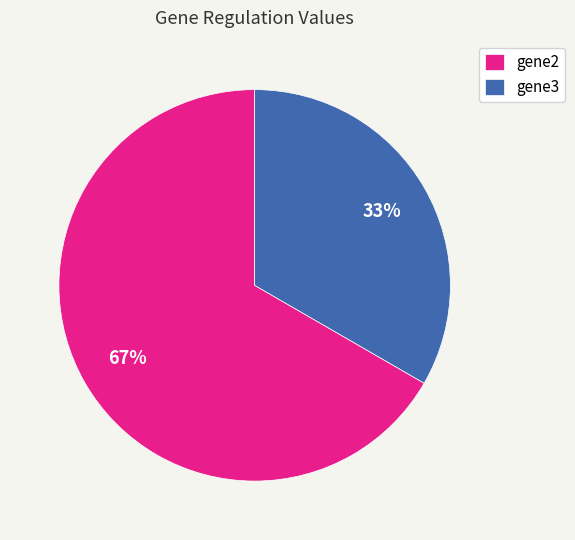

What percentage is the gene2 slice, to the nearest percent?

67%